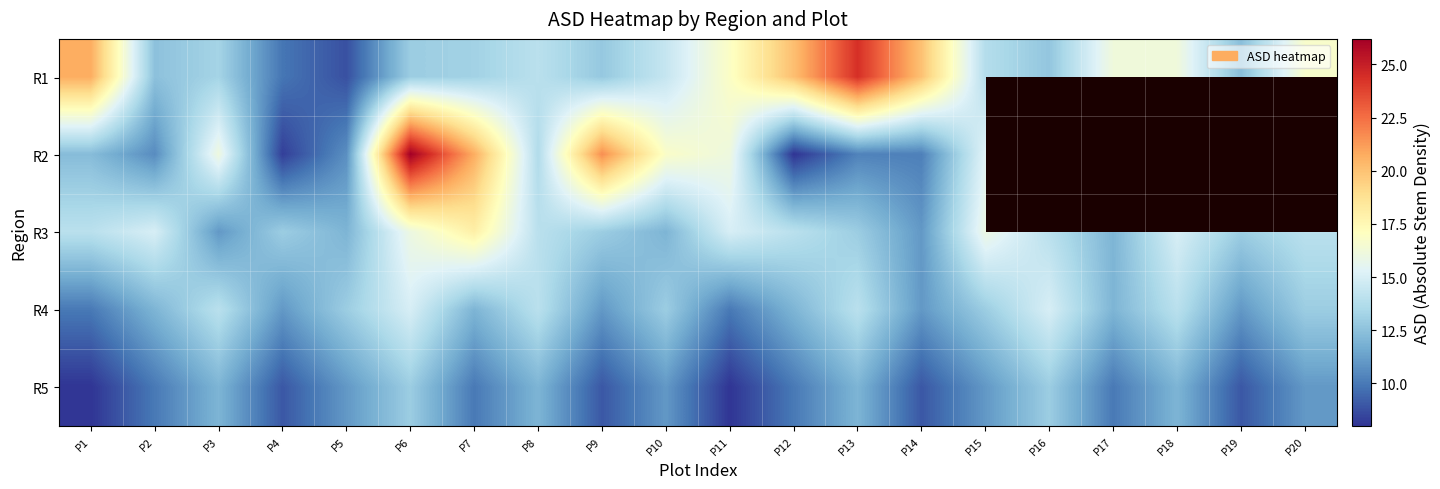

At which label does R5 first exceed 11?

P3